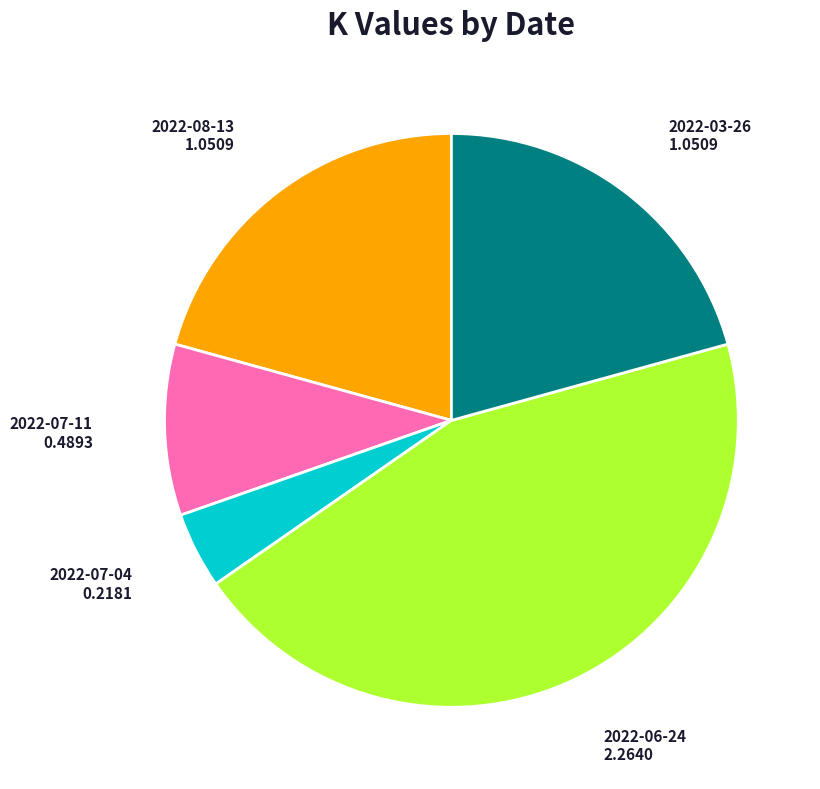

Does any single category account for the majority?

No